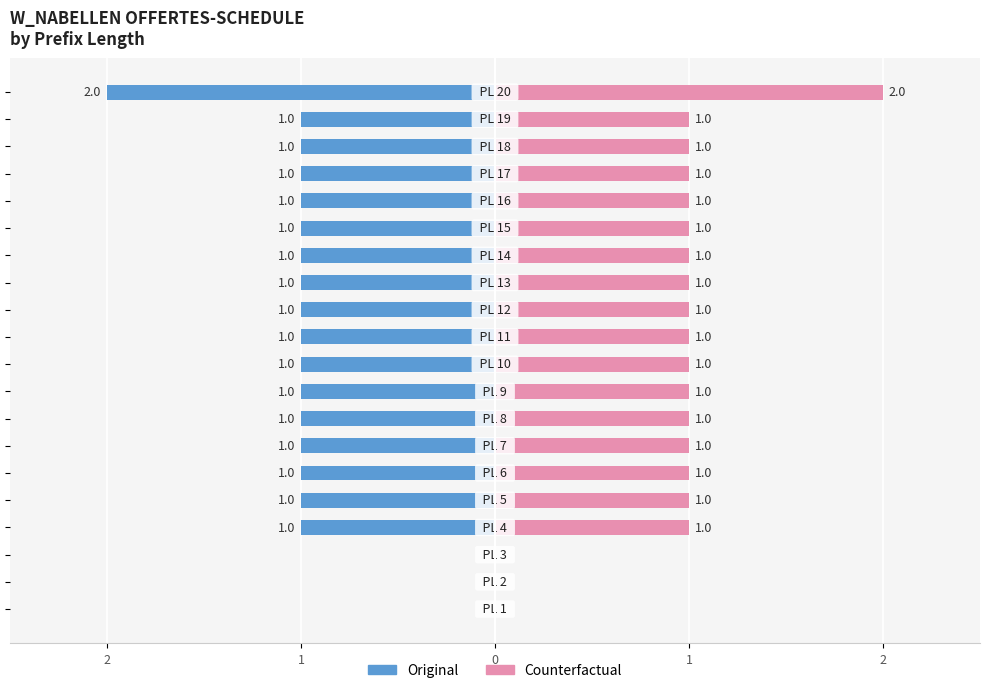

Is it true that Original equals -3 at 19?

False